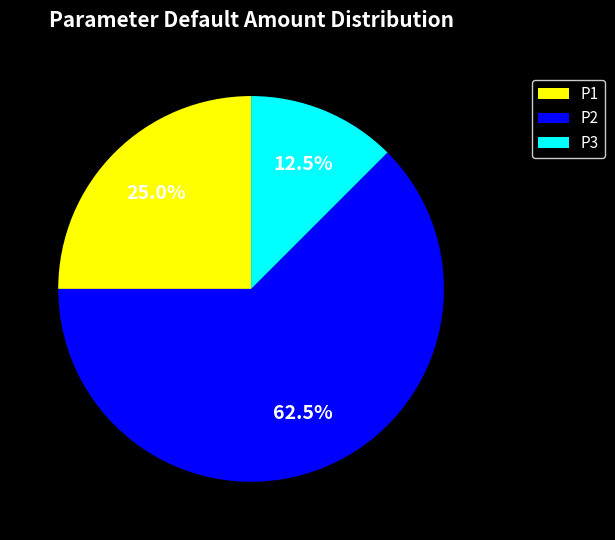

What is the smallest slice in the pie chart?

P3